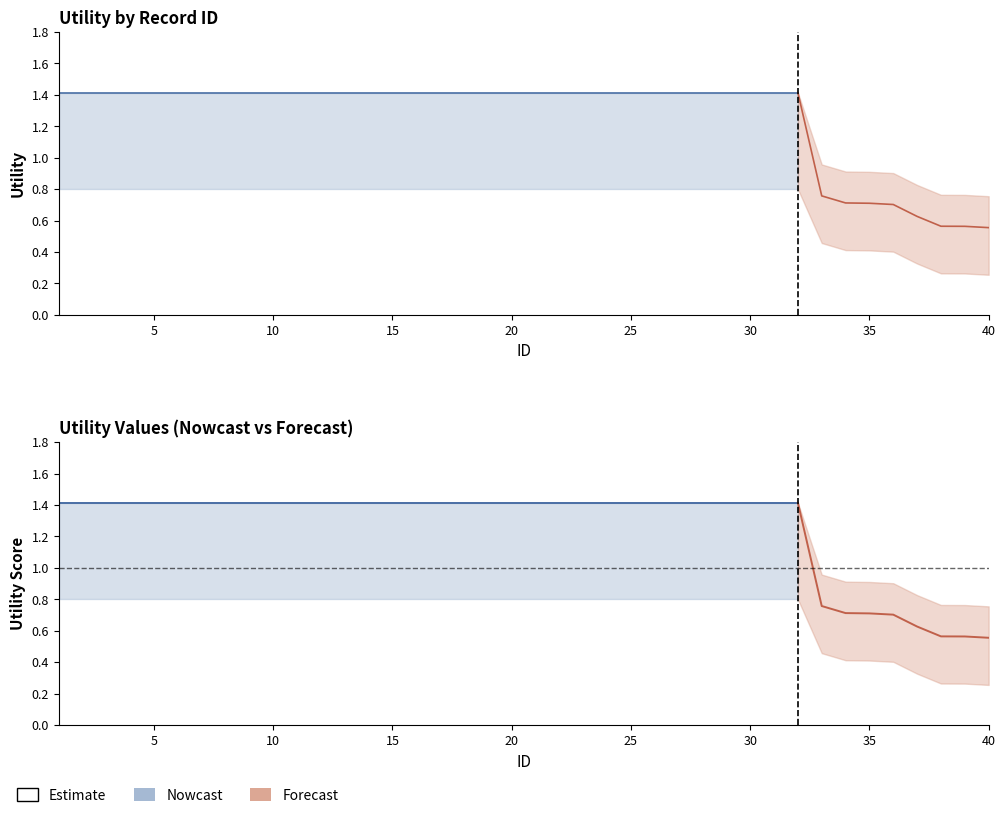

How many values in the utility_upper series exceed 1?

32